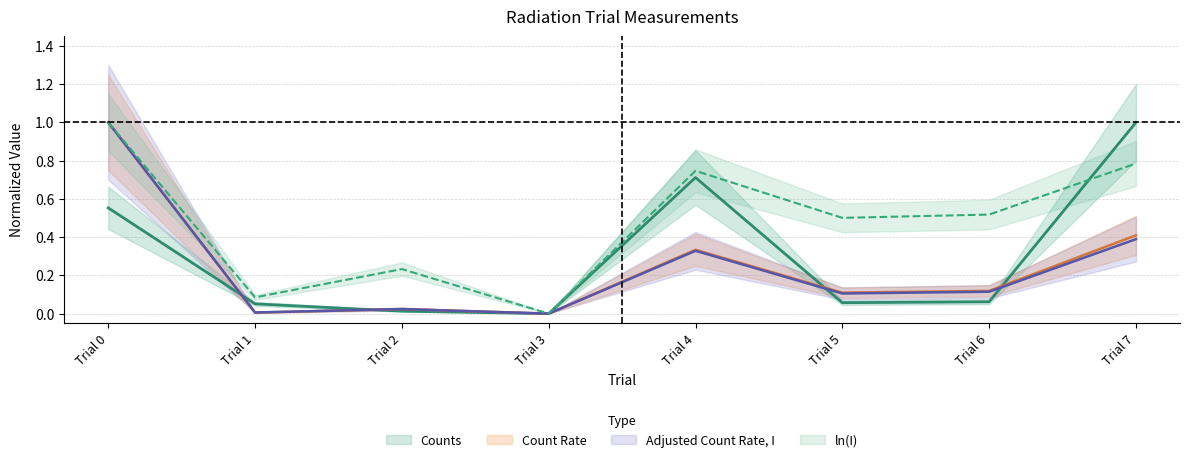

What is the difference between the maximum and minimum values in the Count Rate series?

1.0